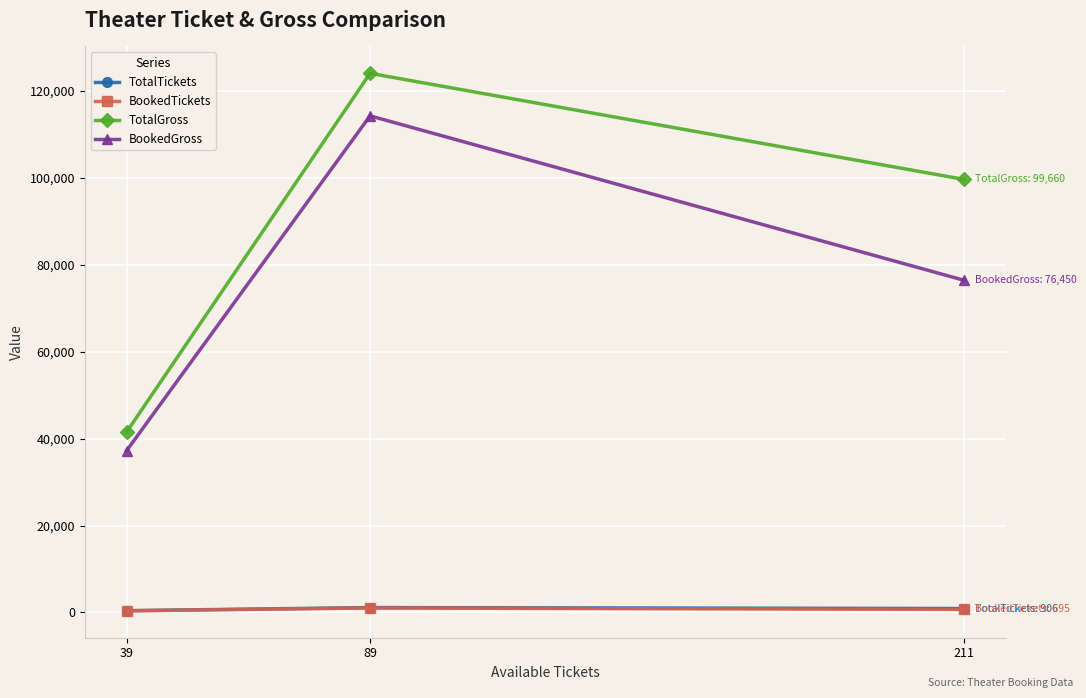

At which category is the sum across all series the highest?

89